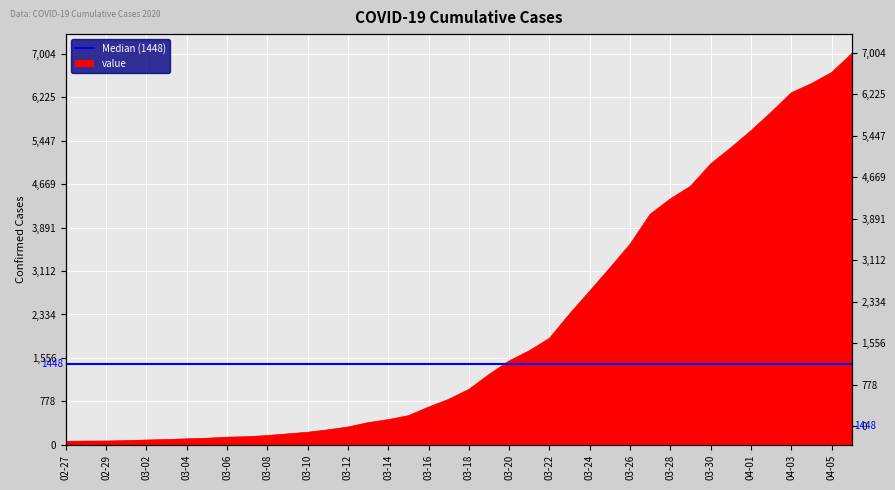

The chart shows a value of 312 at 03-10. True or false?

False